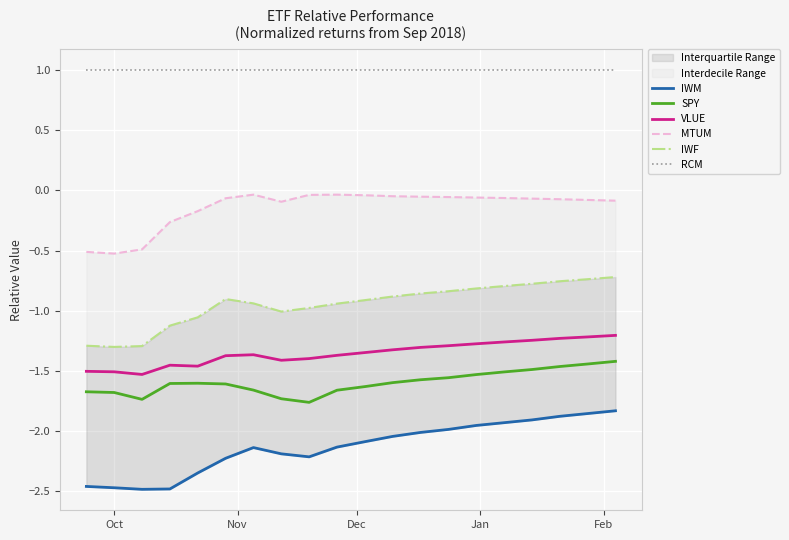

True or false: VLUE has more than 2 interior local peaks.

False